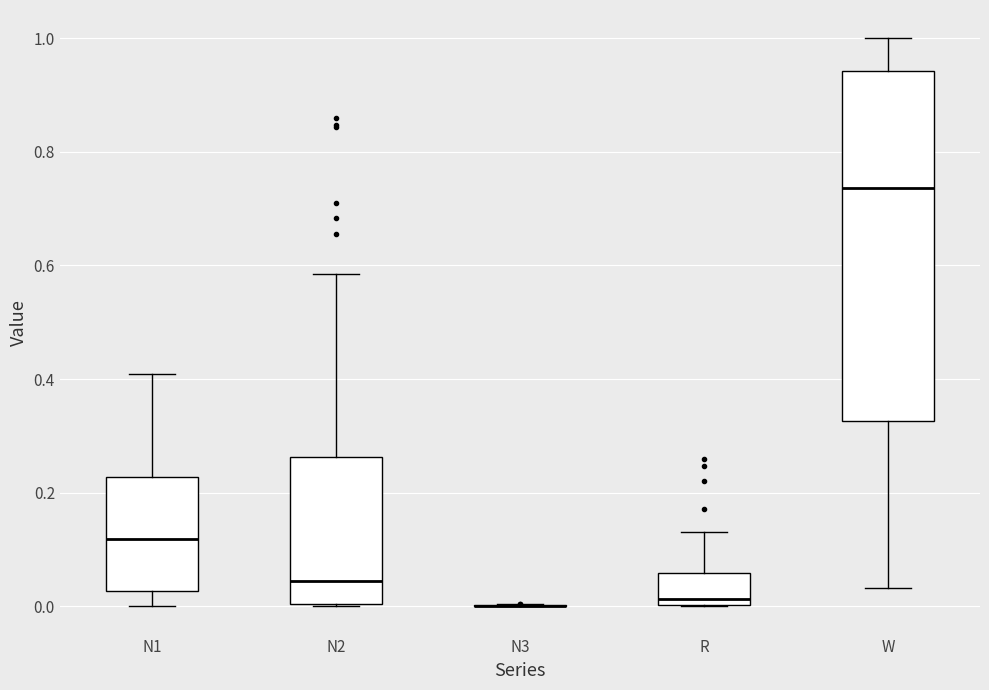

Reading left to right, read every box against the y-axis: the position of its median line, the range the box covers, and the ends of its whiskers. The values are not printed on the chart, so give them approximately, as read against the axis.

N1: median 0.12, box 0.02 to 0.22, whiskers 0.00 to 0.40
N2: median 0.04, box 0.00 to 0.26, whiskers 0.00 to 0.58
N3: box collapsed to a line at 0.00, whiskers 0.00 to 0.00
R: median 0.02, box 0.00 to 0.06, whiskers 0.00 to 0.14
W: median 0.74, box 0.32 to 0.94, whiskers 0.04 to 1.00